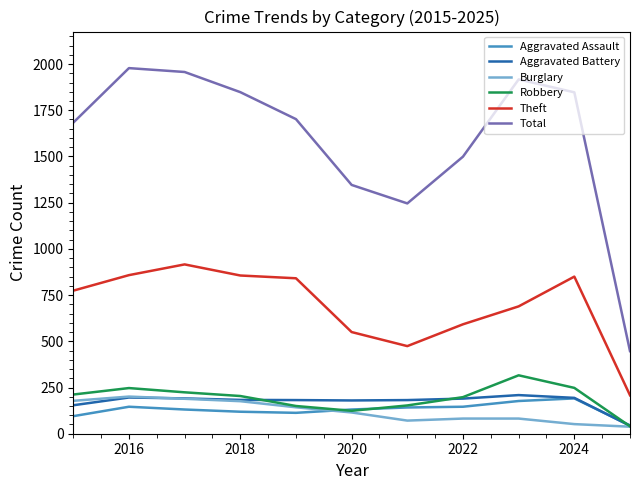

True or false: Theft and Aggravated Assault intersect in this chart.

False